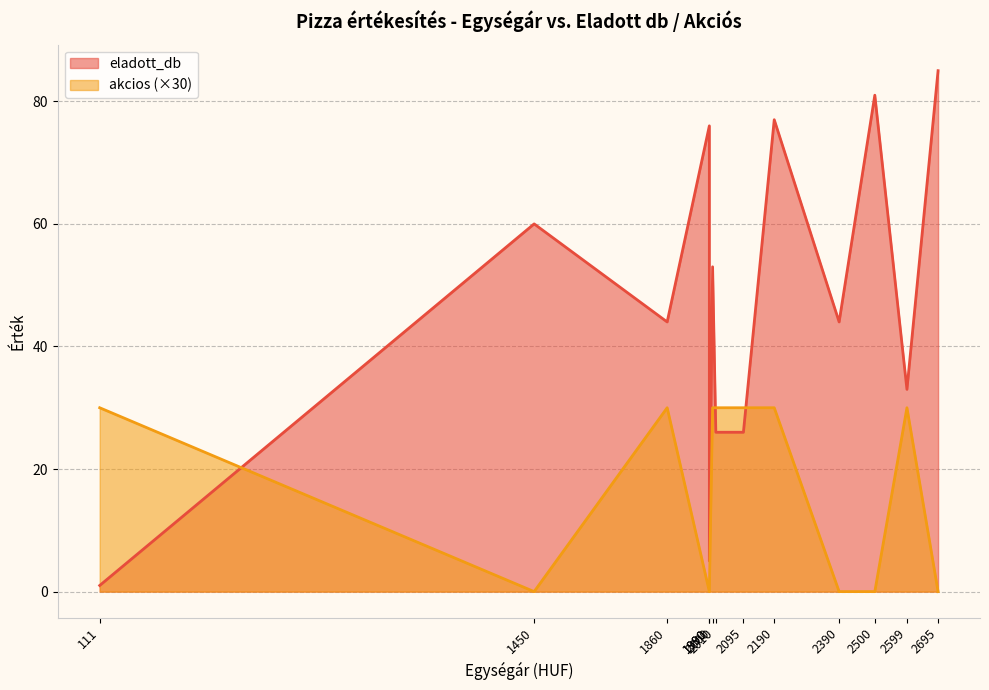

Is it true that akcios equals 0 at 1990?

True